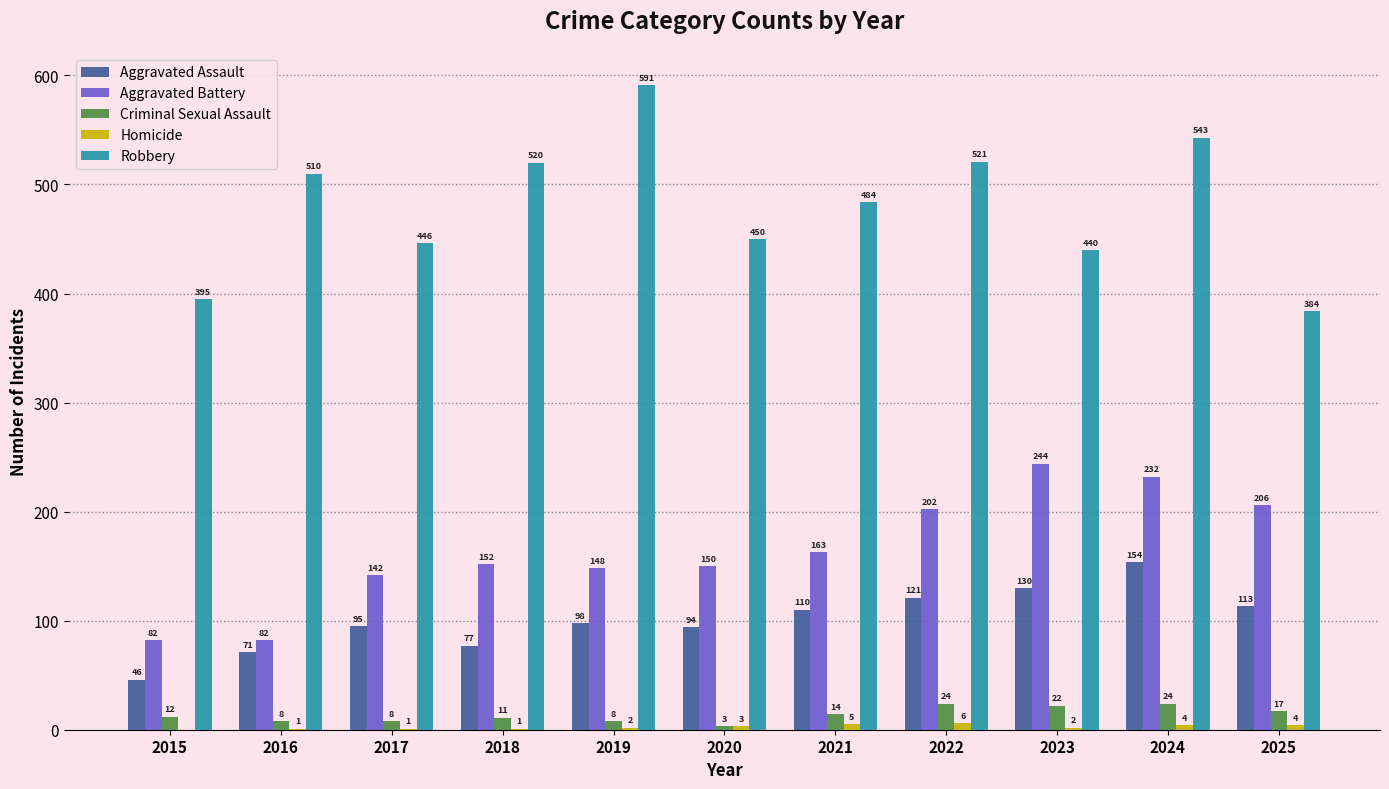

Where is Aggravated Battery nearest to the value 163?

2021